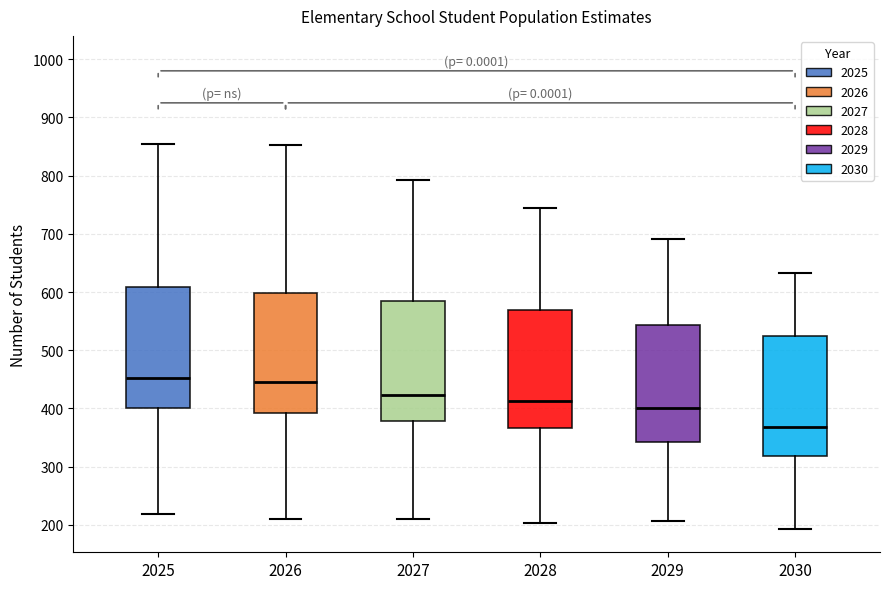

Where does the lower whisker of the box at x = 2029 end on the y-axis? The values are not printed on the chart, so give them approximately, as read against the axis.

210